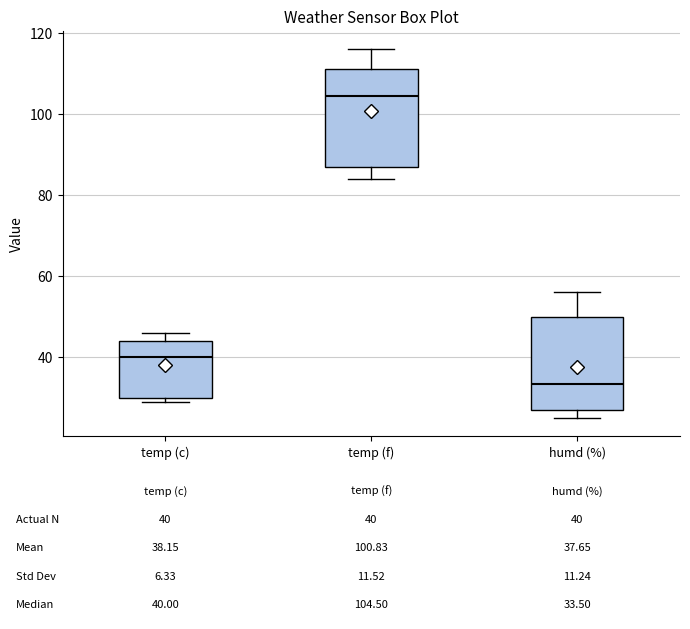

Which box's median line is the highest?

temp (f)